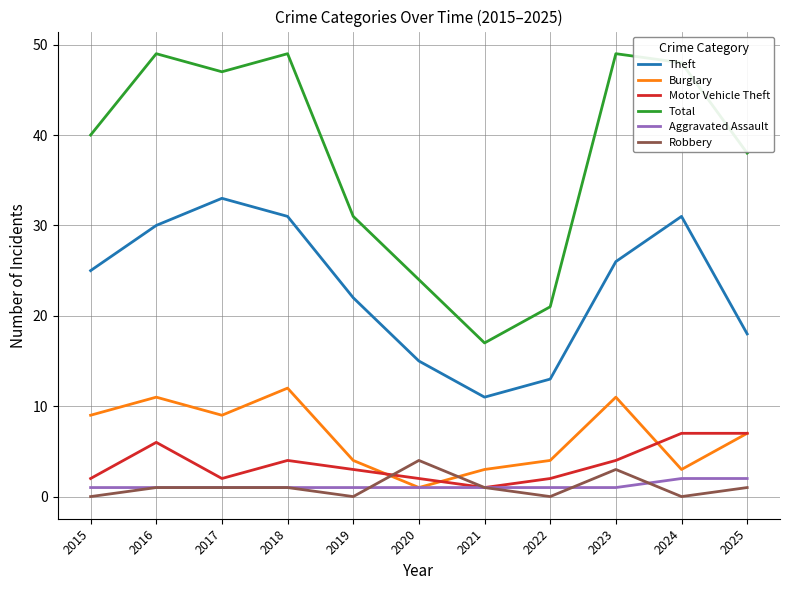

True or false: Aggravated Assault and Total intersect in this chart.

False